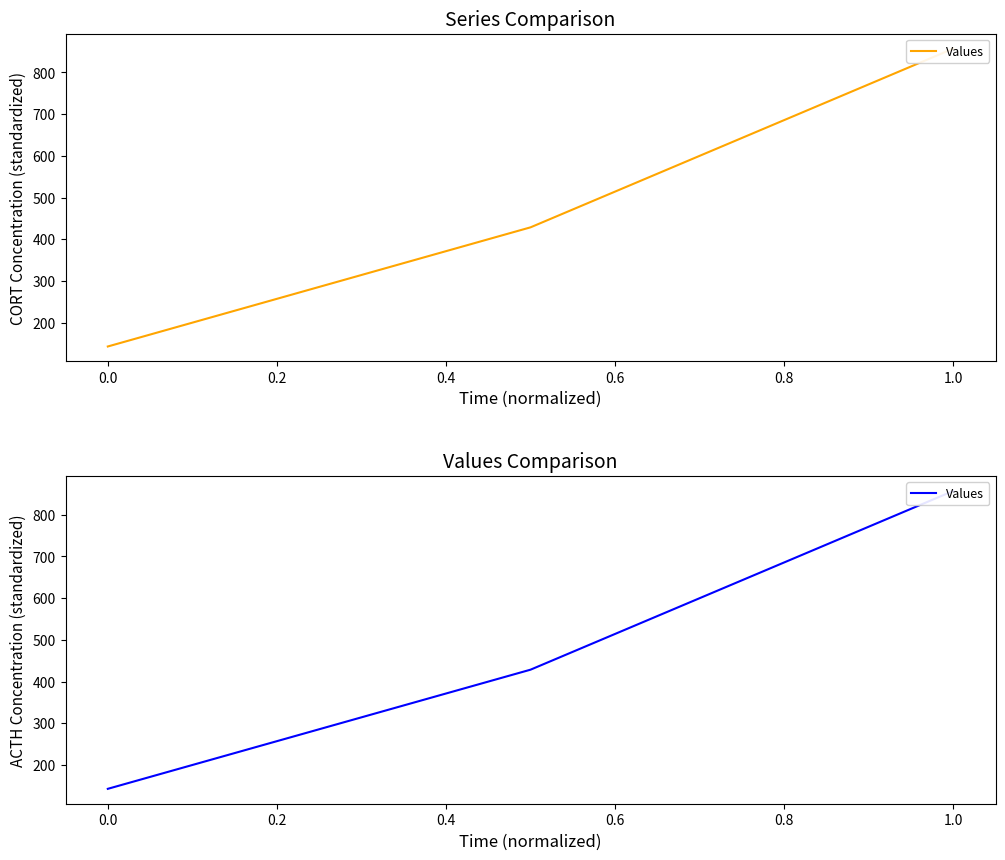

Which has a higher value, 0.0 or 0.2?

0.2